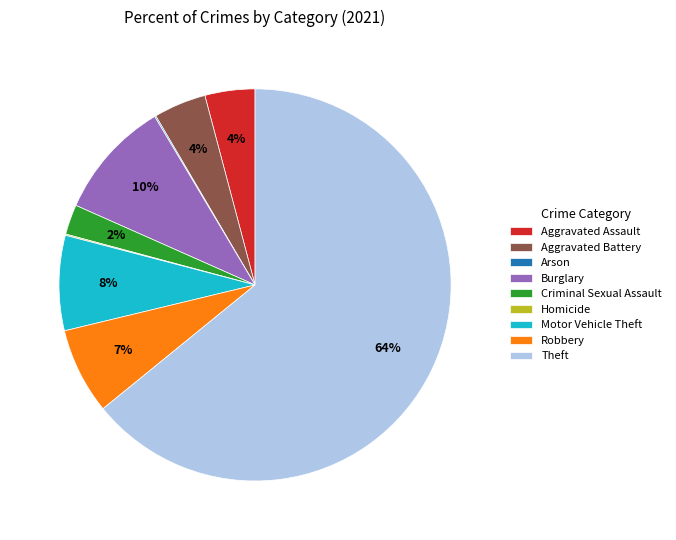

Is the sum of Aggravated Battery and Theft greater than half?

Yes